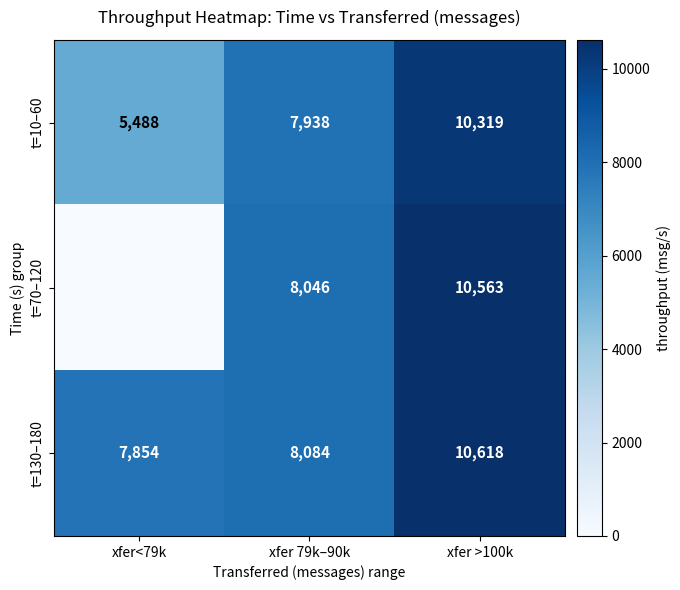

What is the spread (max minus min) of values at xfer >100k?

299